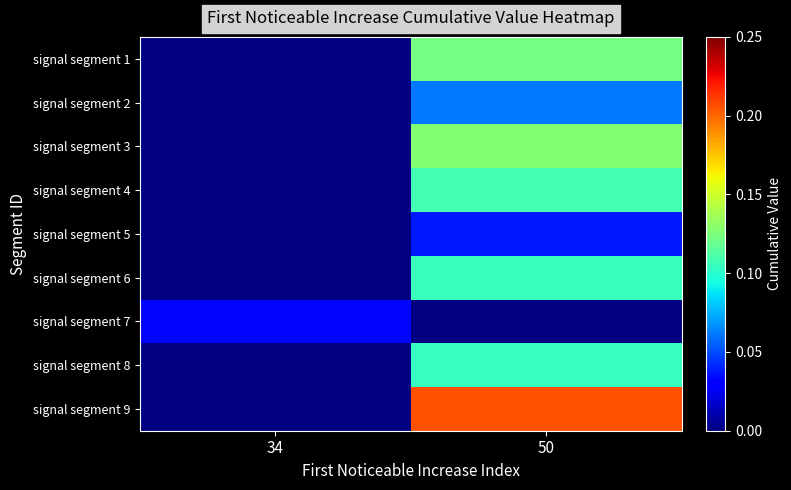

What is the maximum value shown in the chart?

0.2